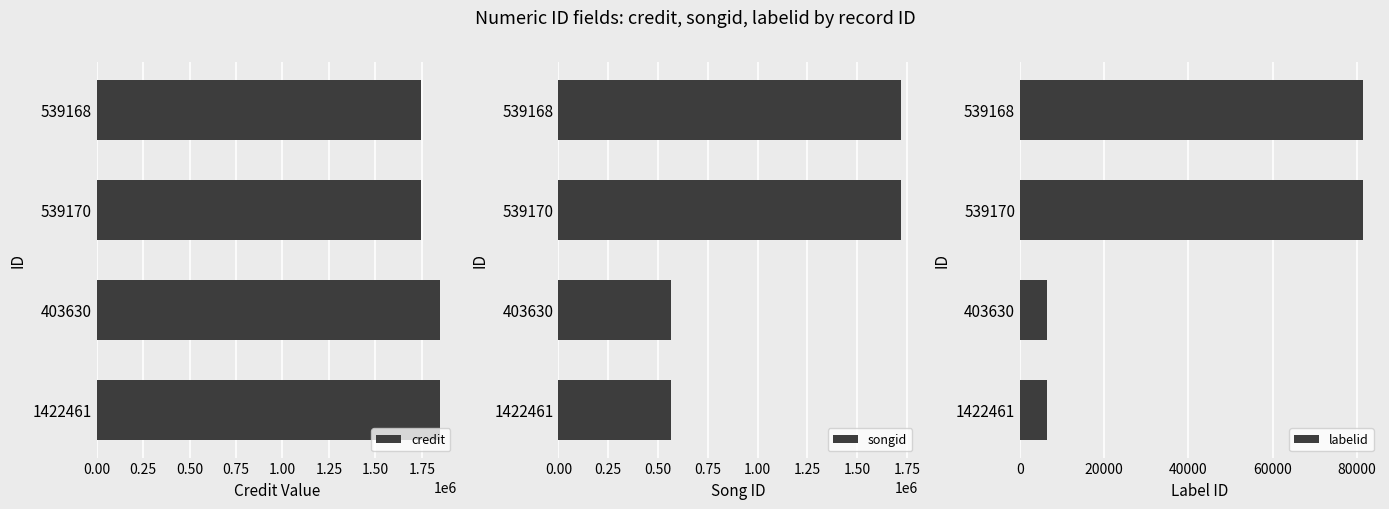

The value of labelid at 539168 is 81427. True or false?

True